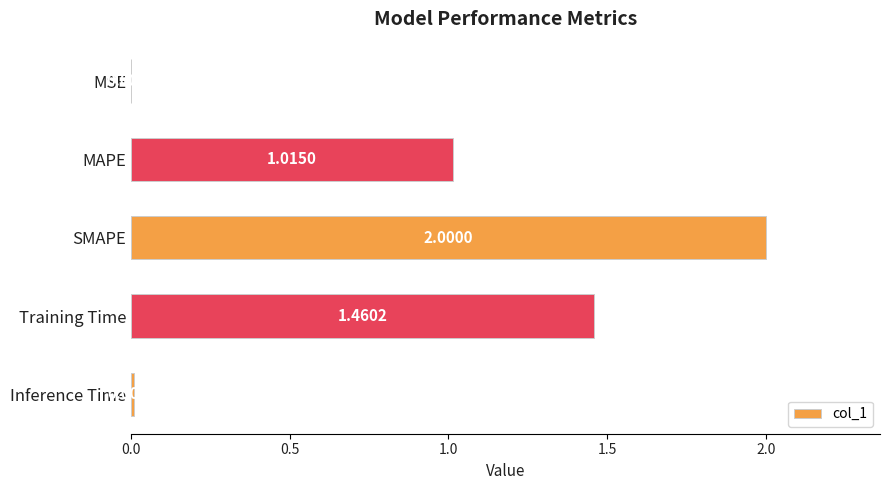

At which category does the chart reach its peak across all series?

SMAPE